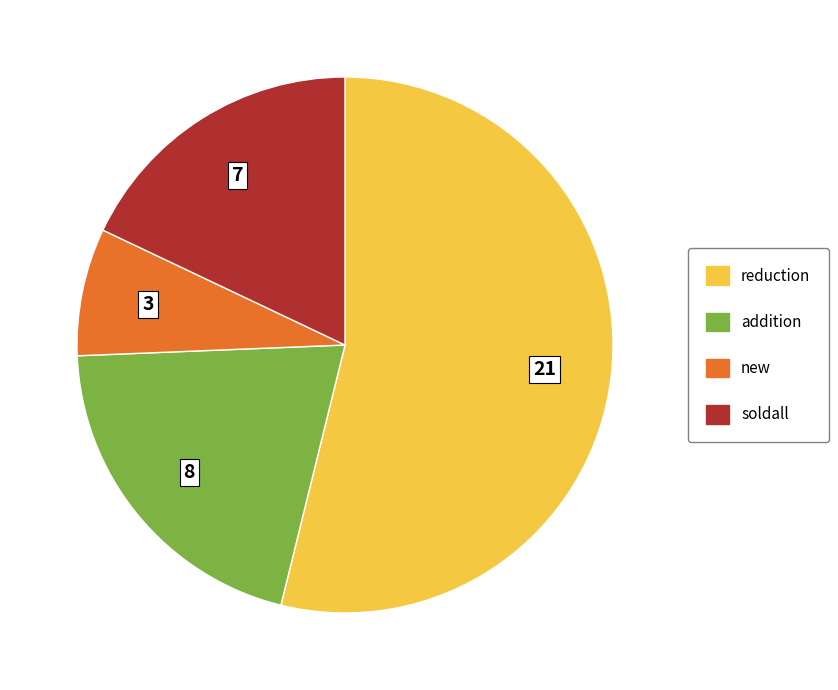

Which slice is the largest?

reduction